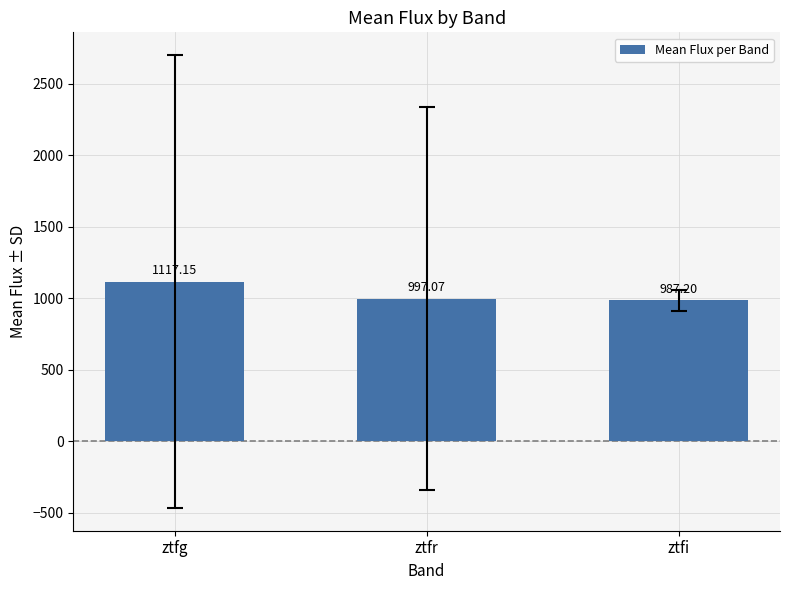

Is it true that the value at ztfi is 987.2?

True